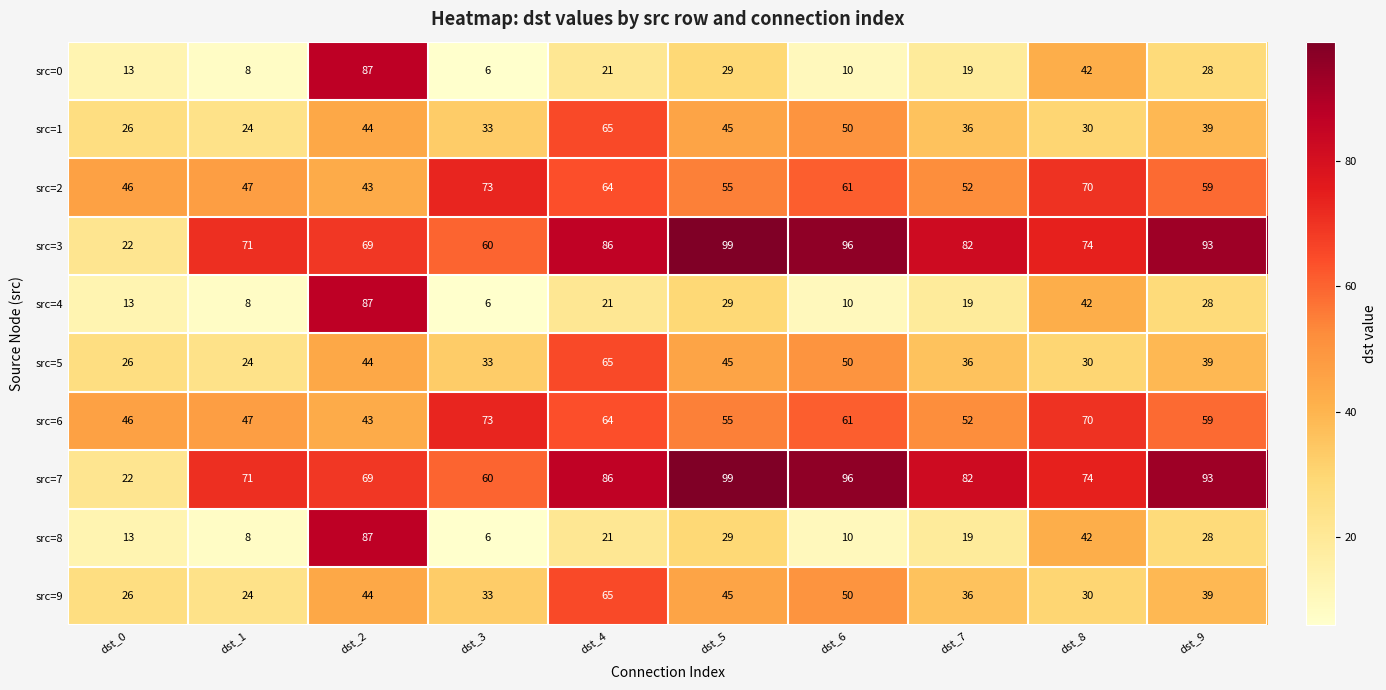

At which category is the sum across all series the highest?

dst_2